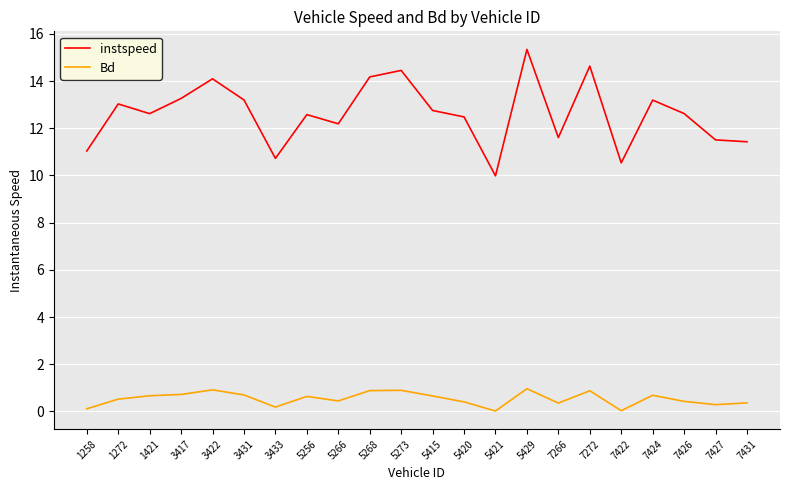

In Bd, how many points are higher than both neighbors (excluding endpoints)?

6